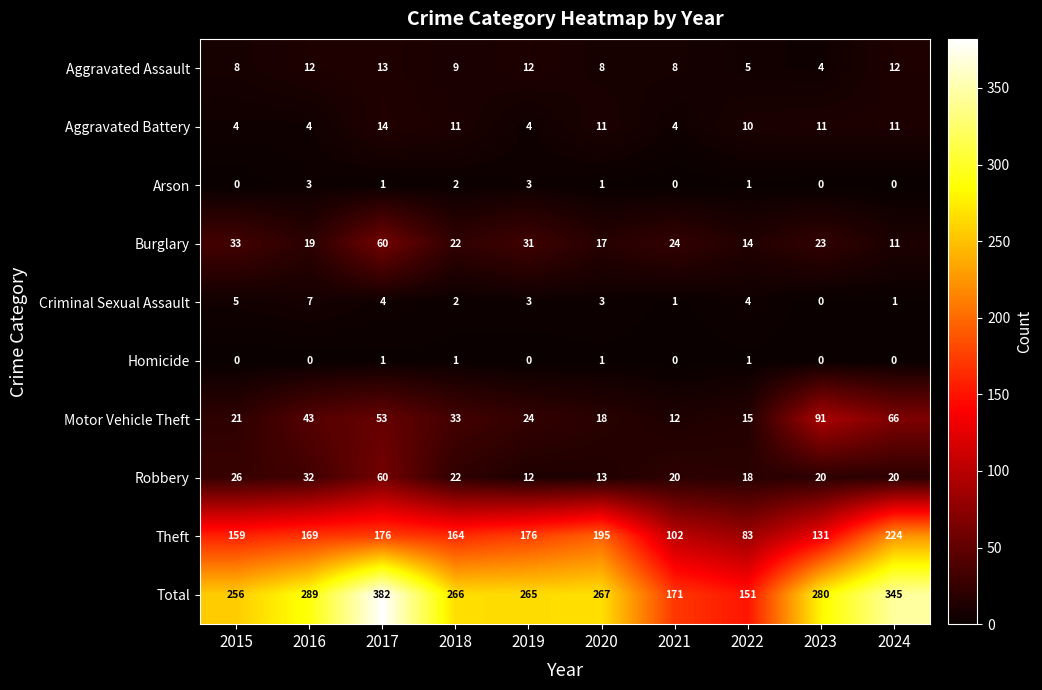

Which series has the largest range (max minus min)?

Total